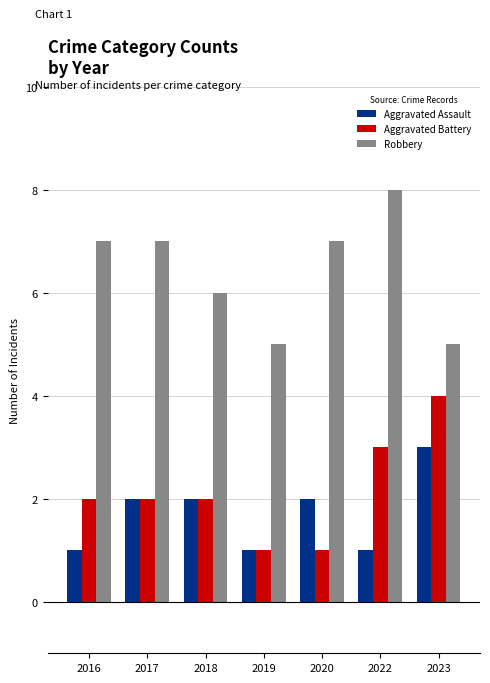

Between 2020 and 2023, which series saw the biggest shift?

Aggravated Battery